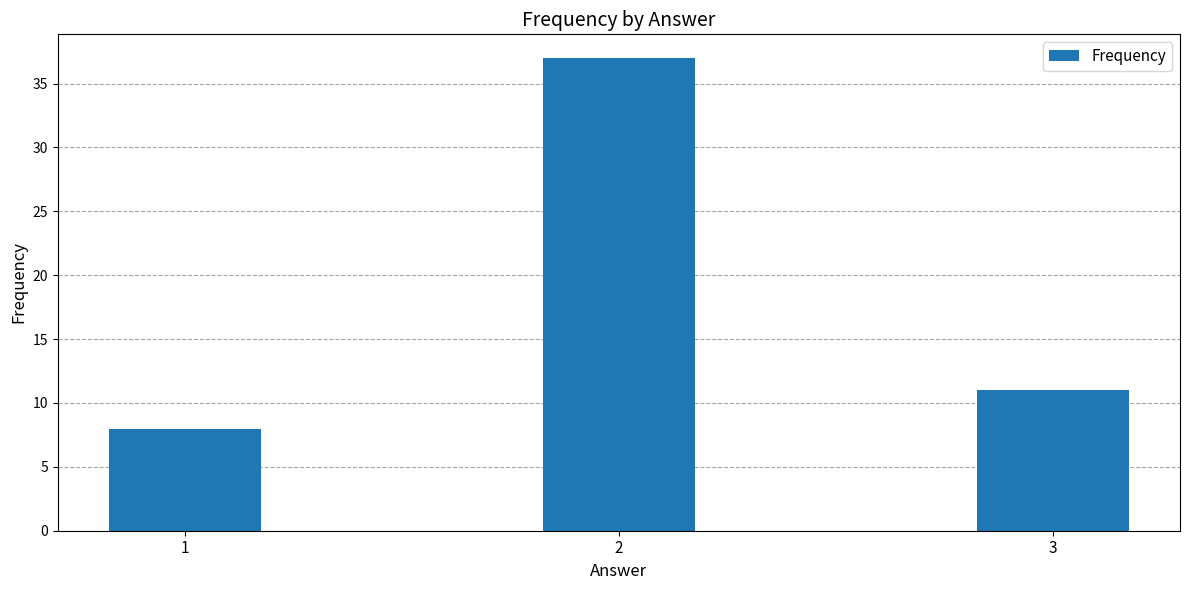

Reading left to right, list all the values displayed in this chart.

8	37	11